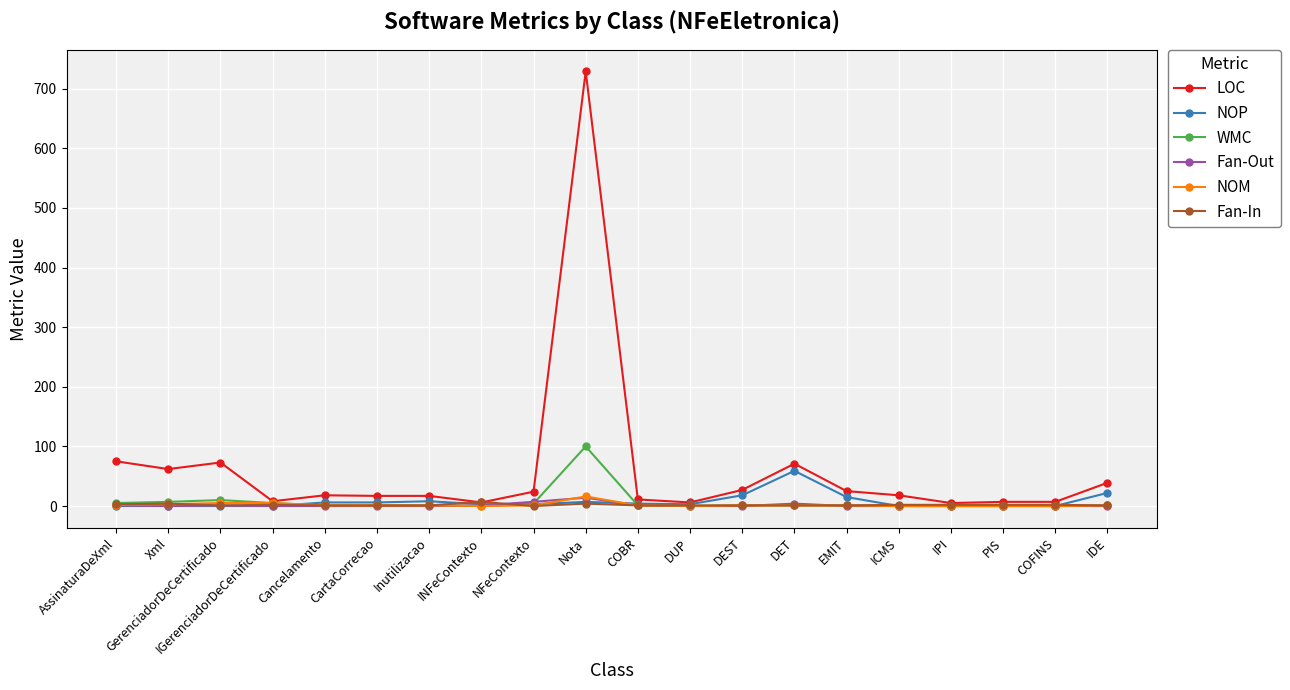

Which series has the largest total across all categories?

LOC